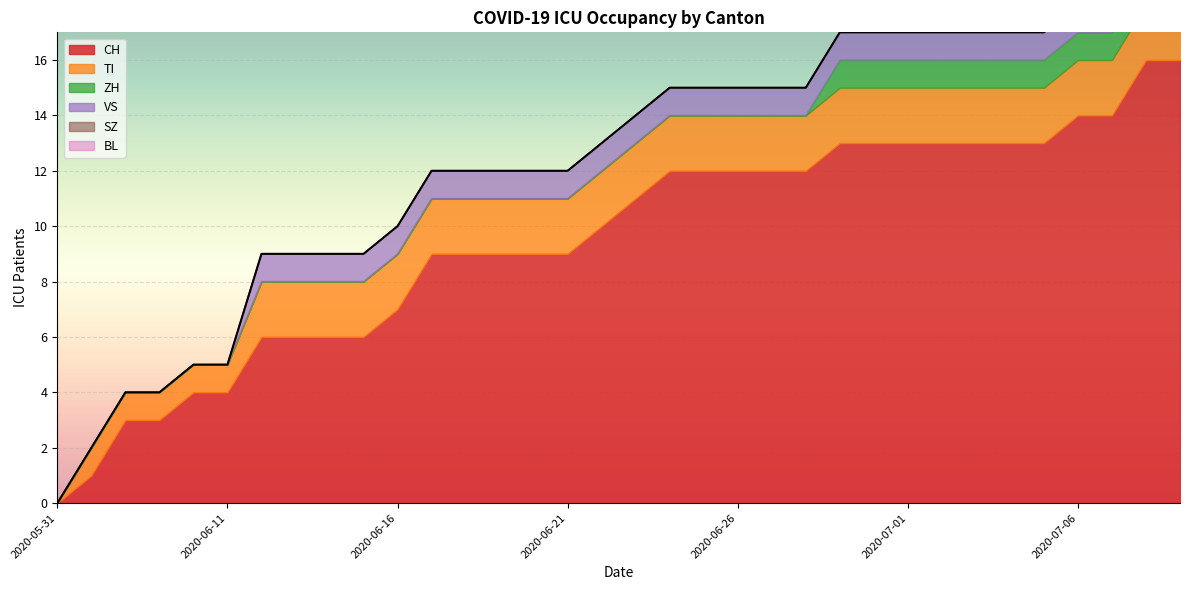

What is the total value across all series at 2020-06-14?

9